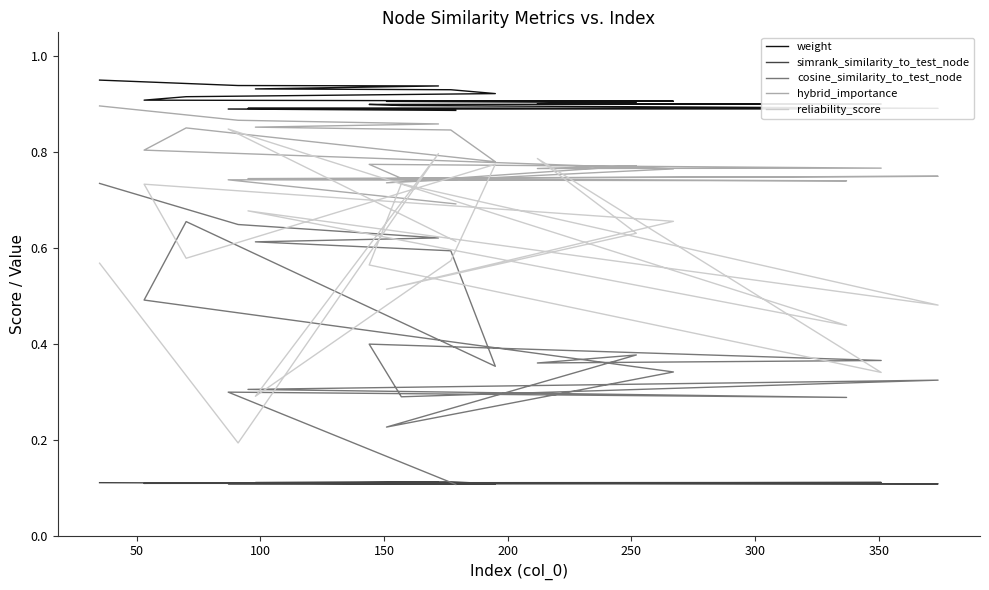

True or false: hybrid_importance and cosine_similarity_to_test_node intersect in this chart.

False